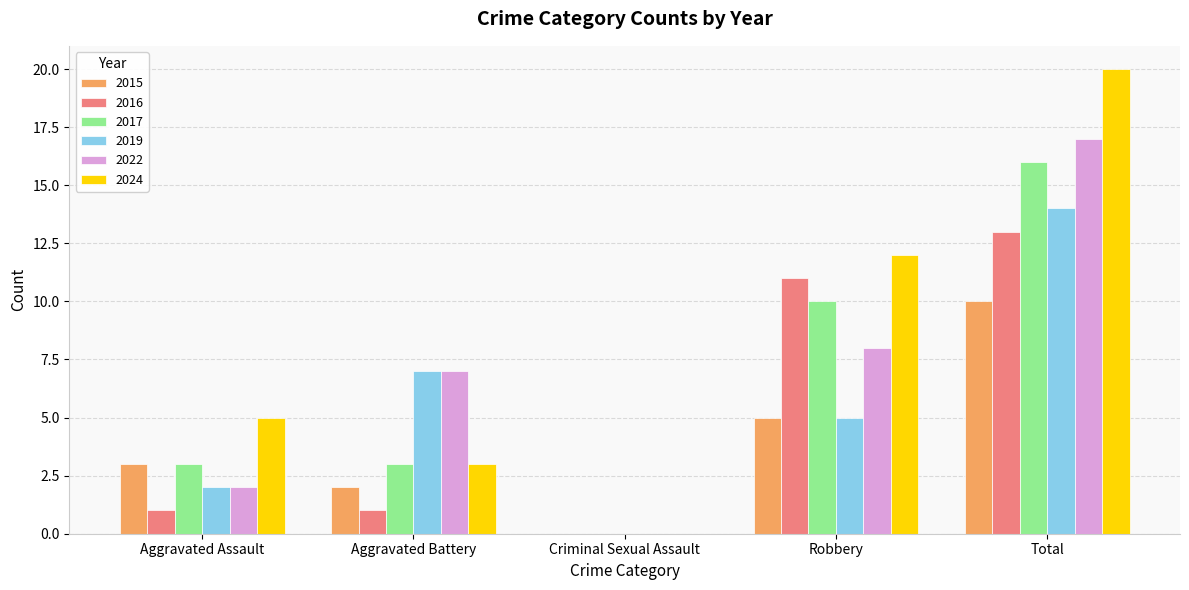

Is it true that 2024 equals 3 at Aggravated Battery?

True